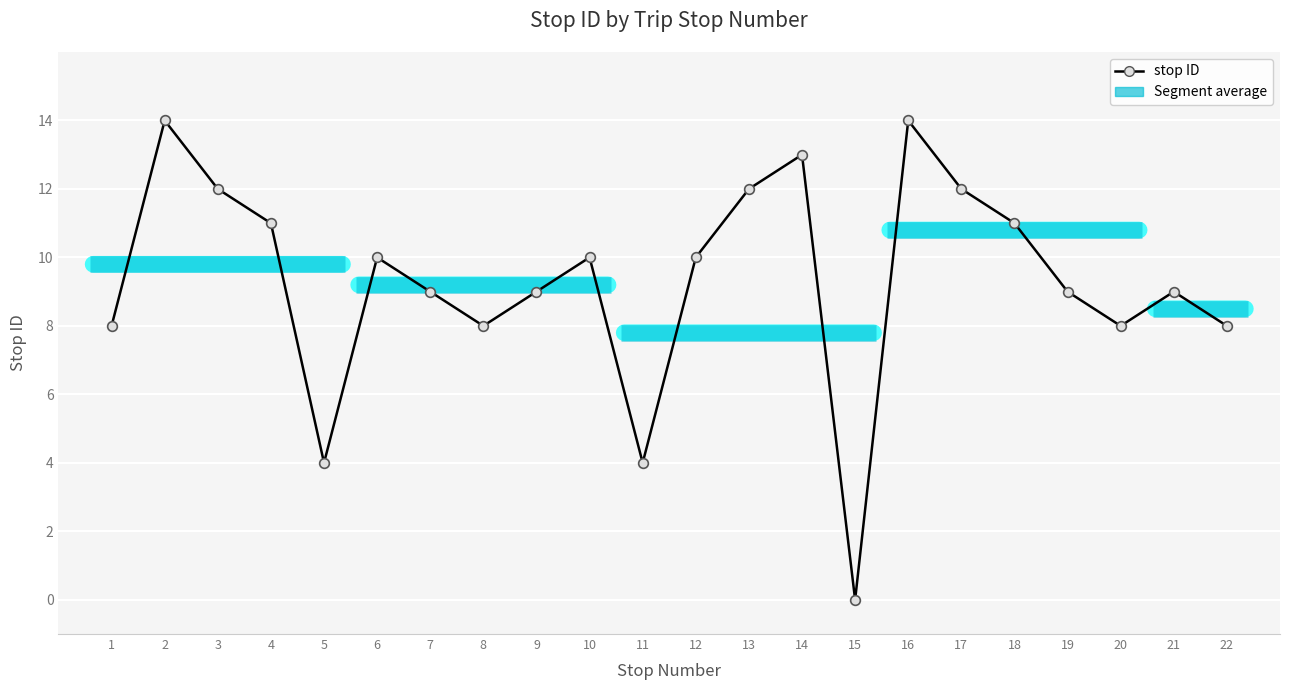

How many interior local peaks (higher than both neighbors) does the data have?

6